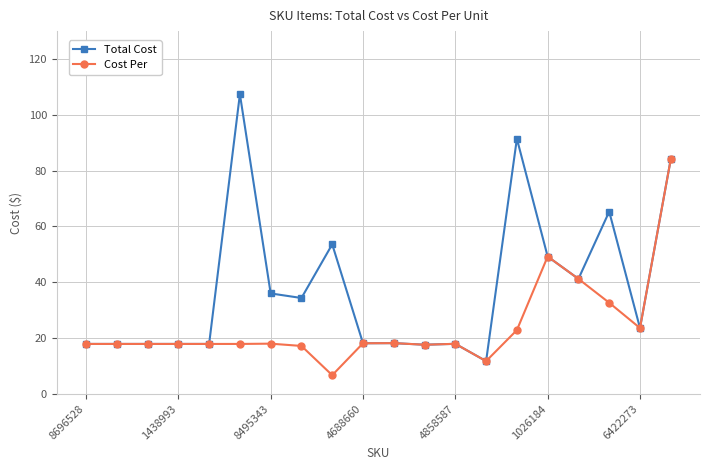

List the series in order of their peak value, highest first.

Total Cost, Cost Per